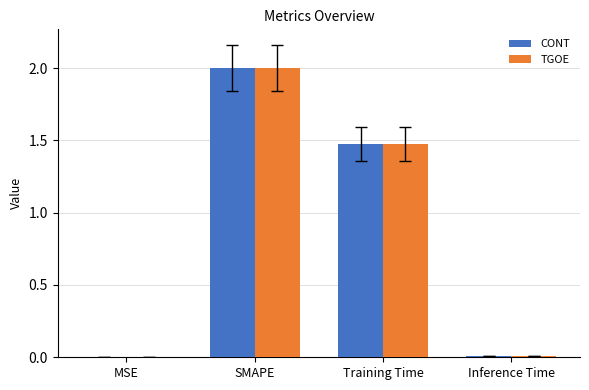

What are all the series names shown in the legend?

CONT, TGOE